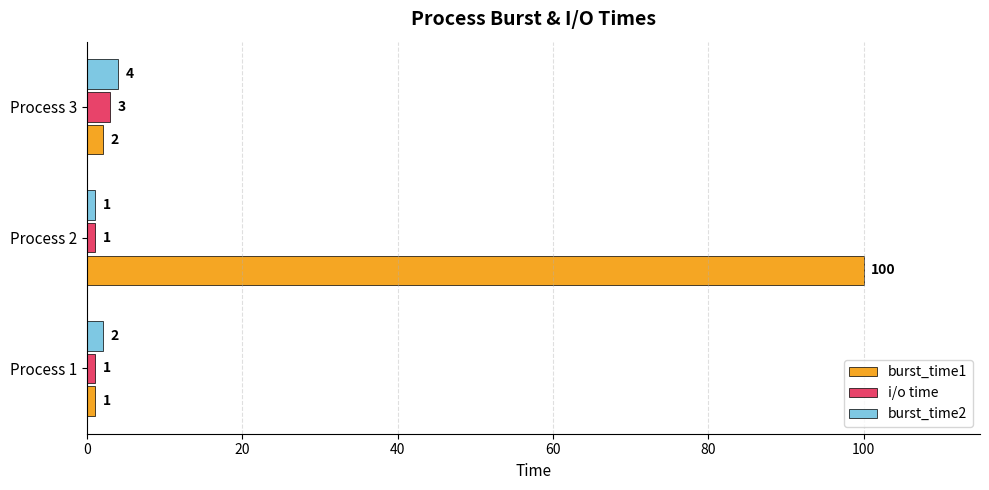

How many series are shown in this chart?

3